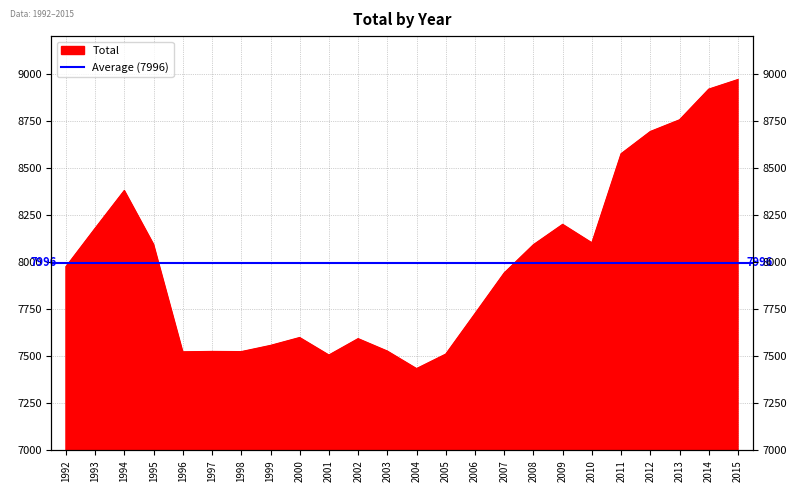

How many lines are shown in the chart?

1